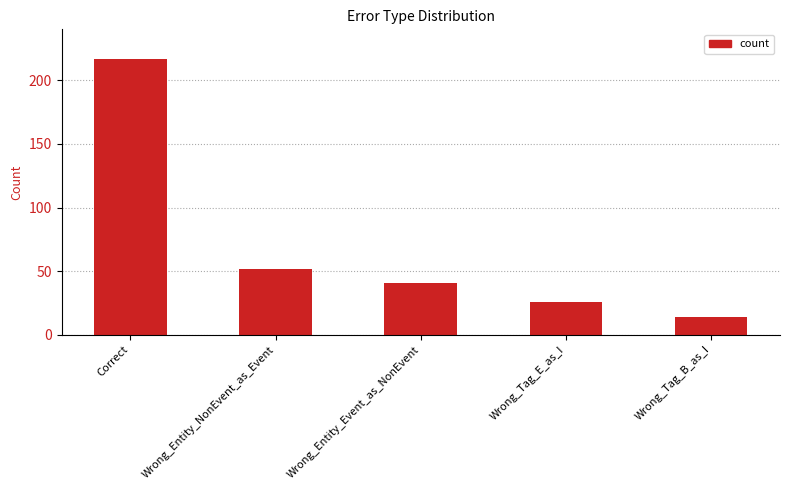

Rank the categories by value from highest to lowest.

Correct, Wrong_Entity_NonEvent_as_Event, Wrong_Entity_Event_as_NonEvent, Wrong_Tag_E_as_I, Wrong_Tag_B_as_I